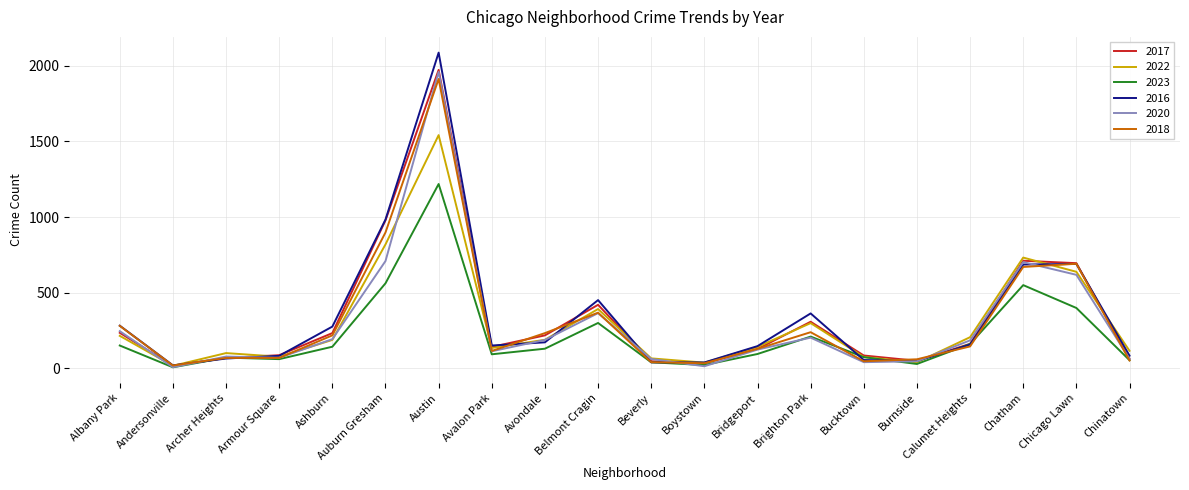

Which series has the widest spread of values?

2016